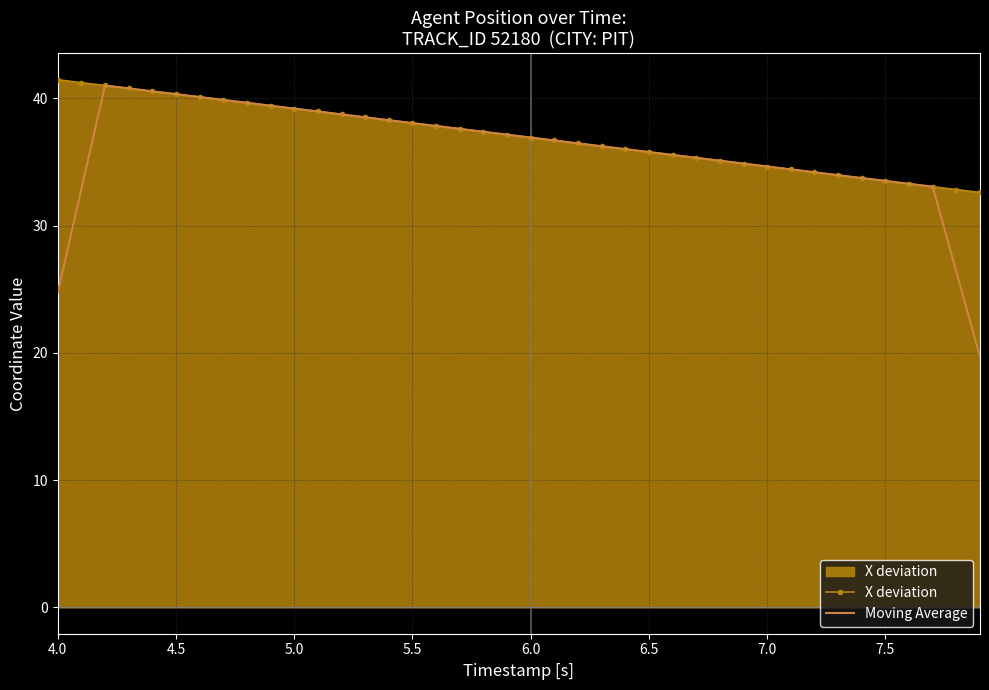

What is the maximum value for Moving Average?

41.0